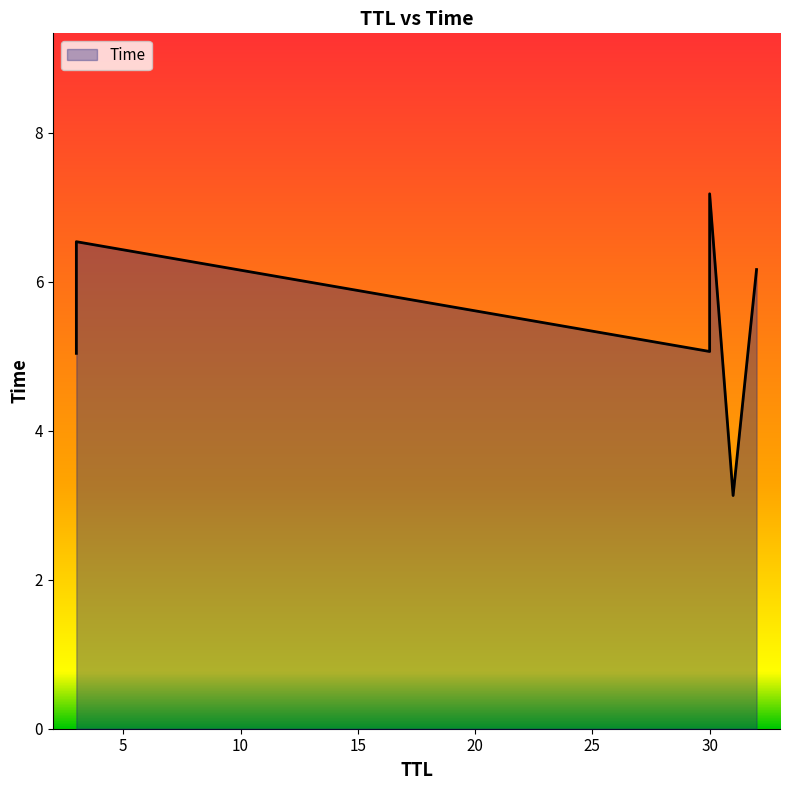

List the labels in order of value, largest first.

30, 3, 32, 30, 3, 31